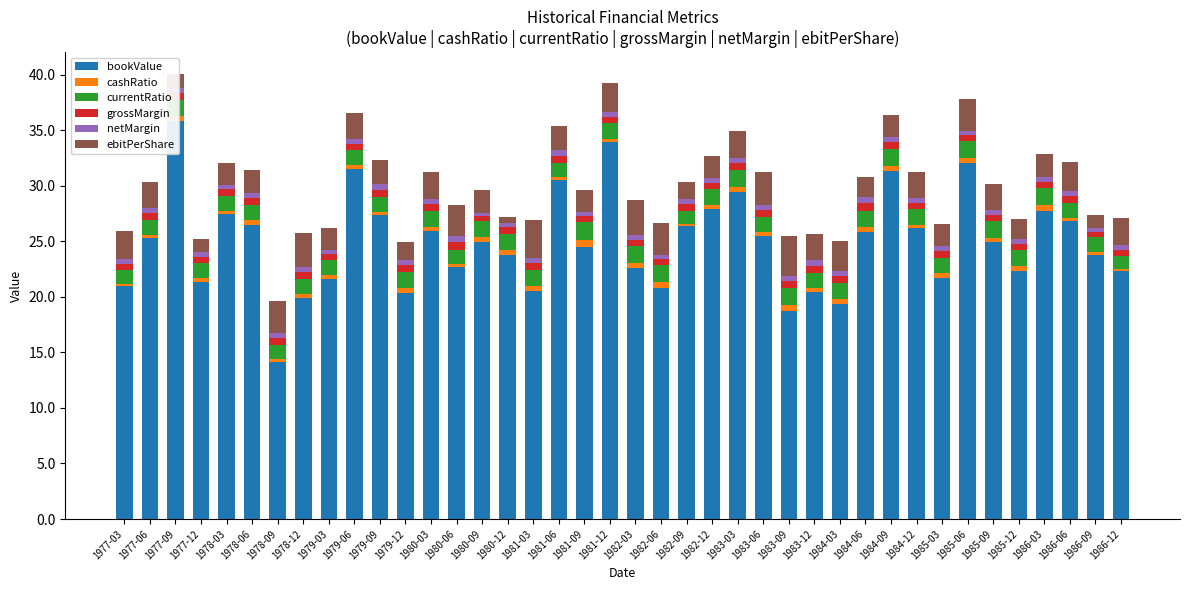

At which label does ebitPerShare reach its peak?

1983-09